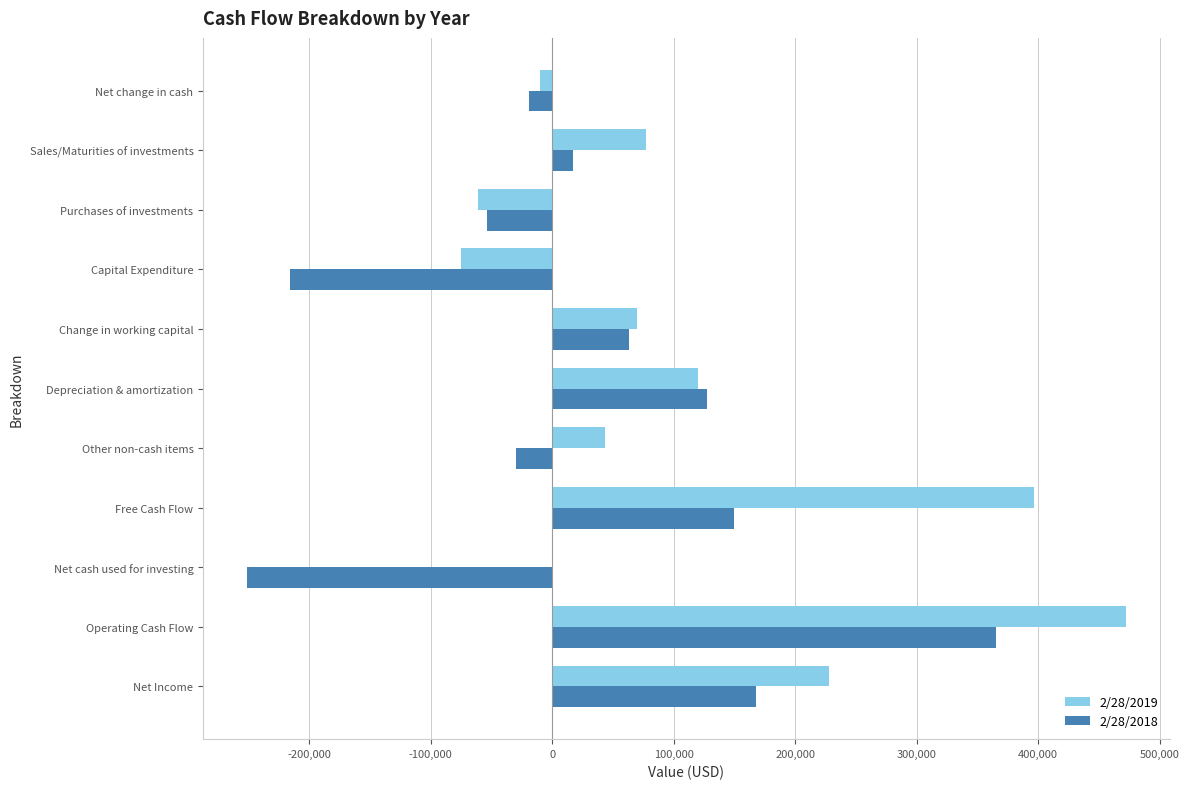

True or false: 2/28/2019 has a value of -32561 at Purchases of investments.

False